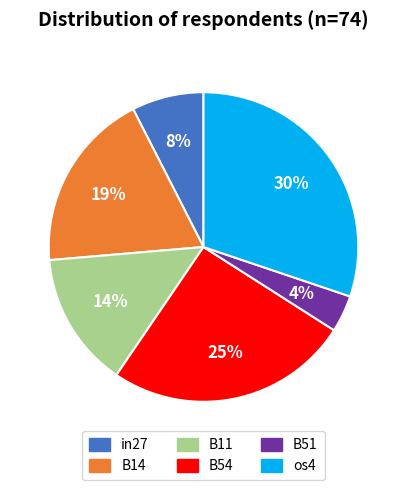

Does B54 account for over 50% of the chart?

No